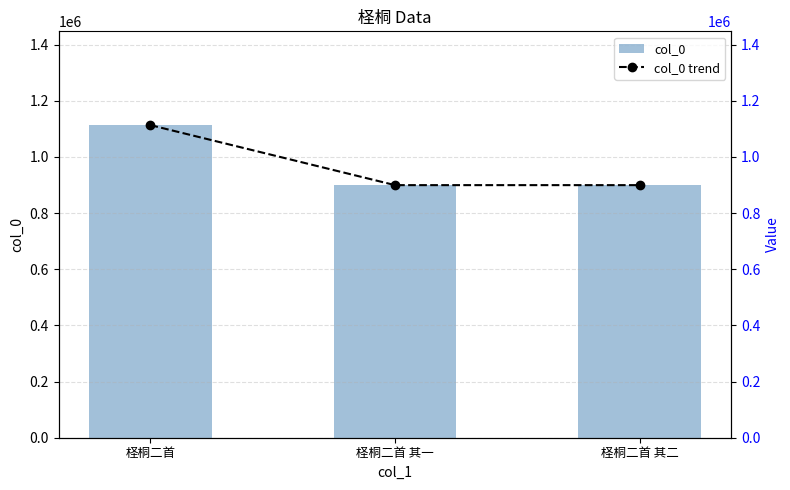

What is the difference between the col_0 values at 柽桐二首 and 柽桐二首 其二?

213704